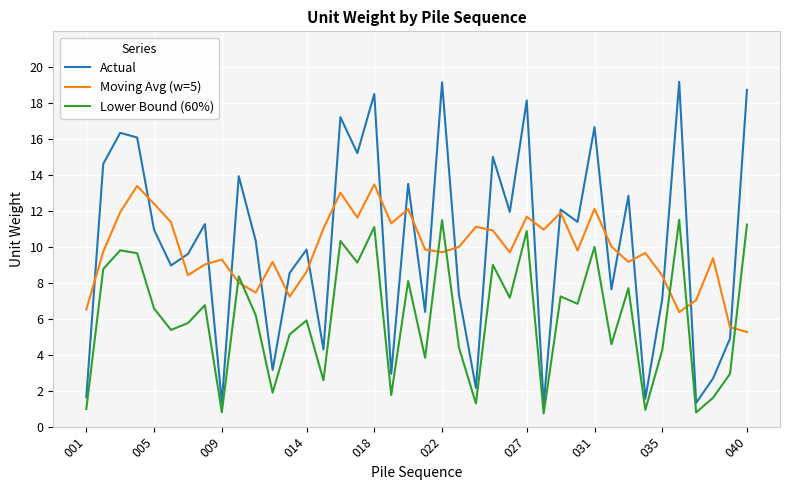

What is the minimum value shown in the chart?

0.7